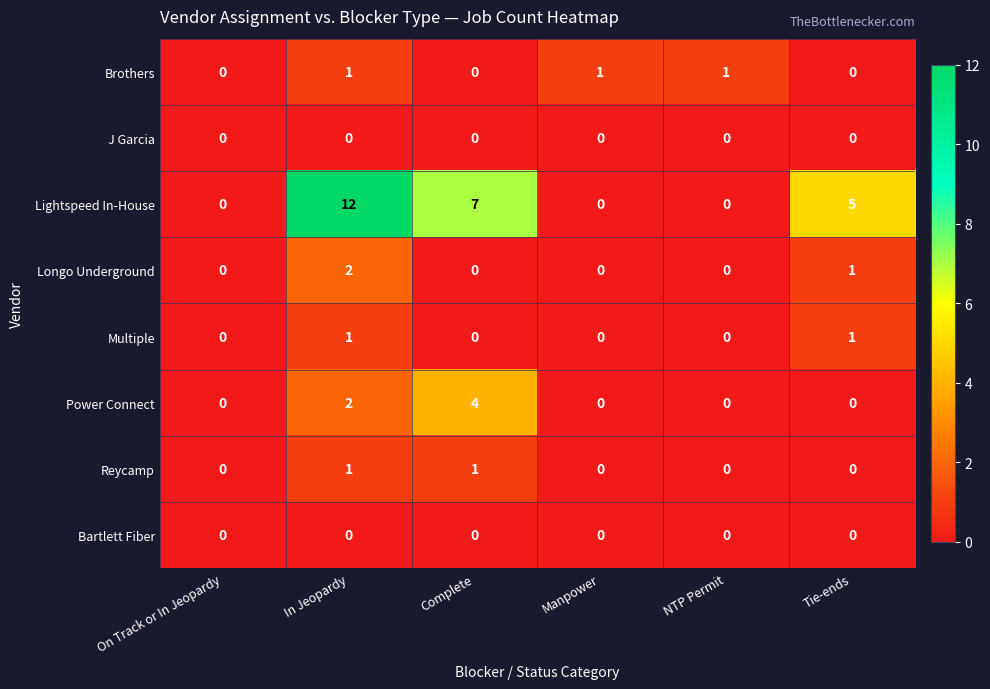

What is the sum of the Lightspeed In-House values at On Track or In Jeopardy and Complete?

7